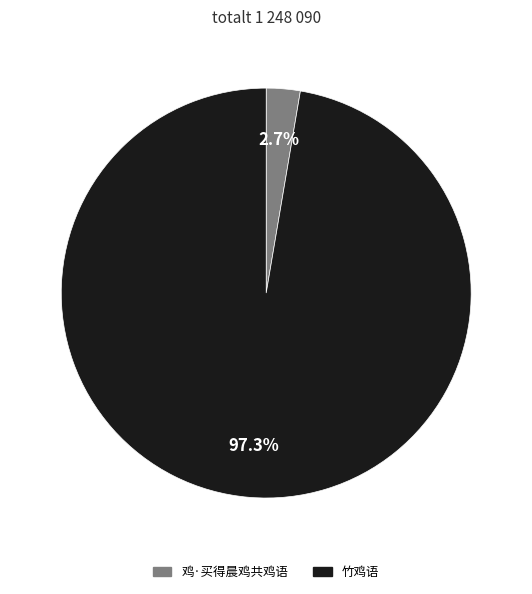

How many slices are in this pie chart?

2